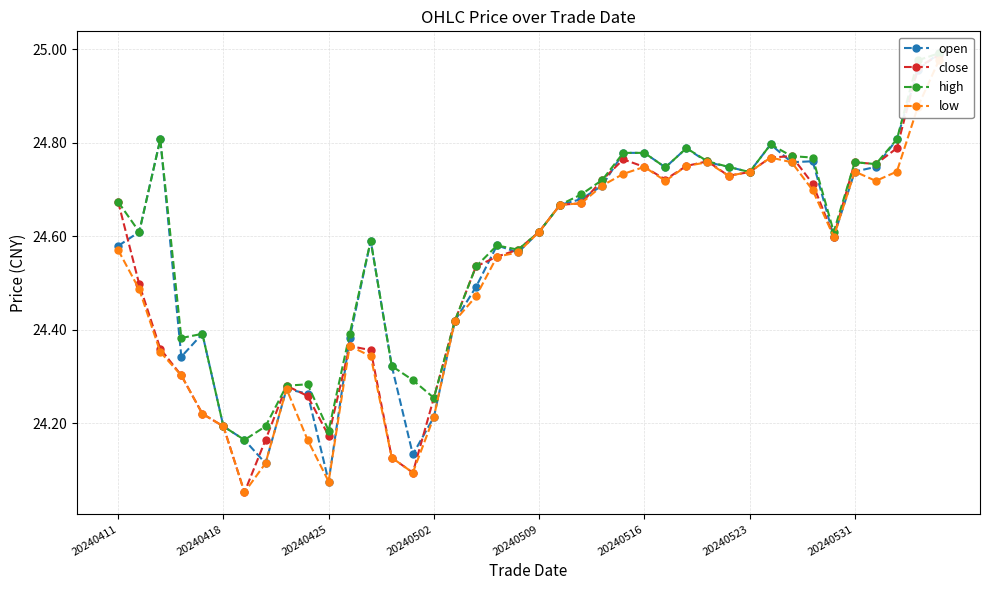

True or false: open and high intersect in this chart.

False